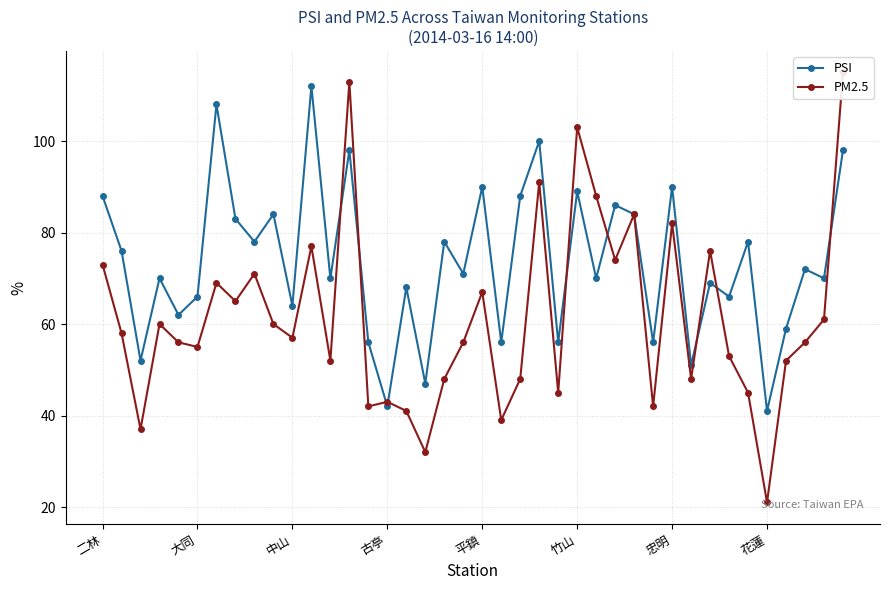

True or false: PSI and PM2.5 cross at least once.

True